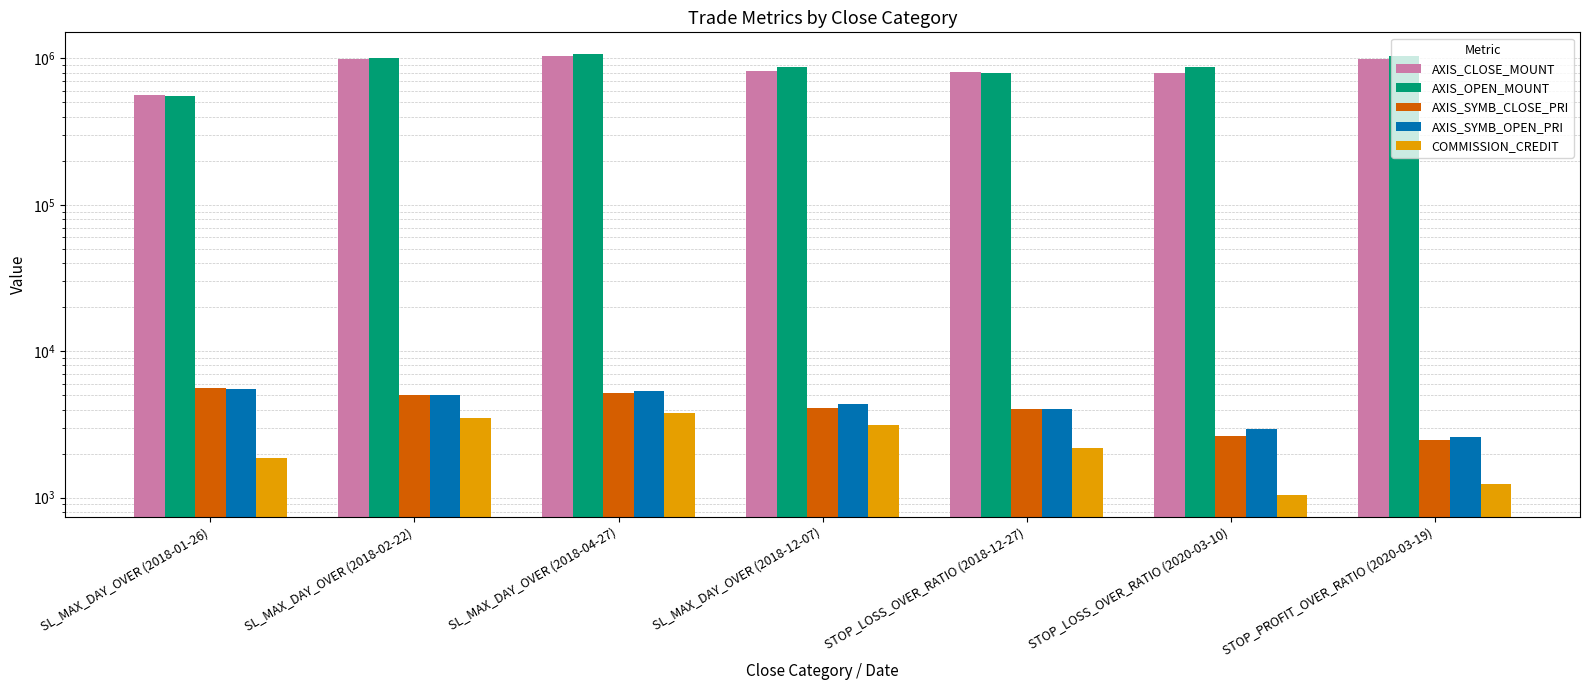

Which series has the largest range (max minus min)?

AXIS_OPEN_MOUNT